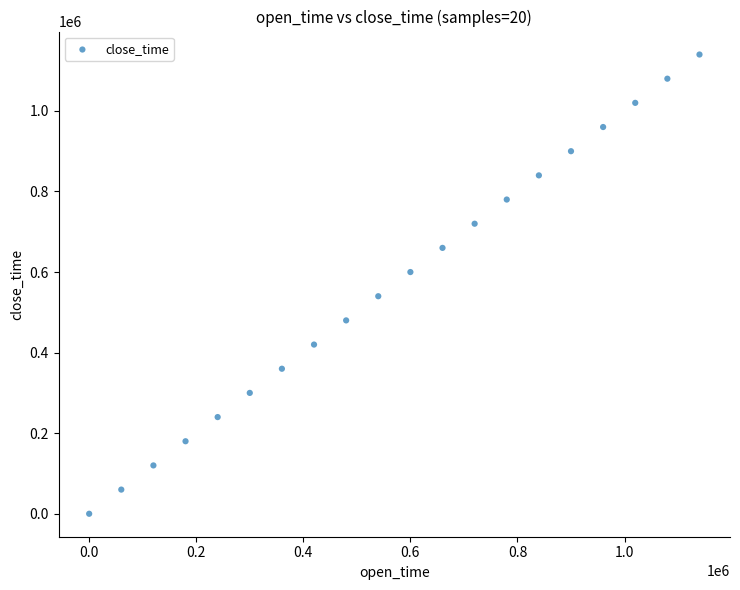

What is the range of X values (max minus min)?

1140000